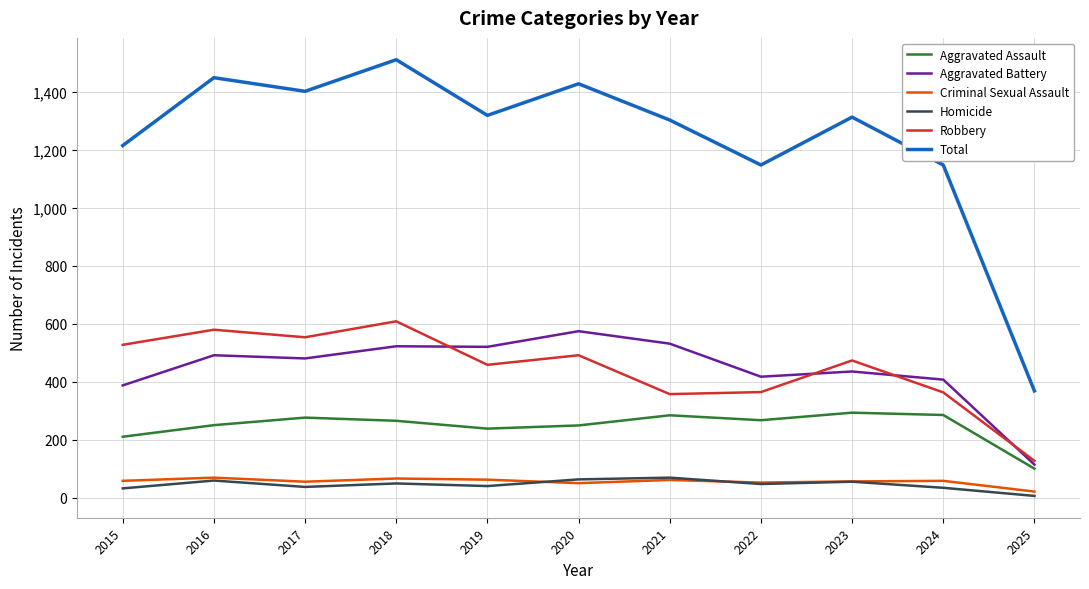

True or false: Total and Aggravated Battery intersect in this chart.

False